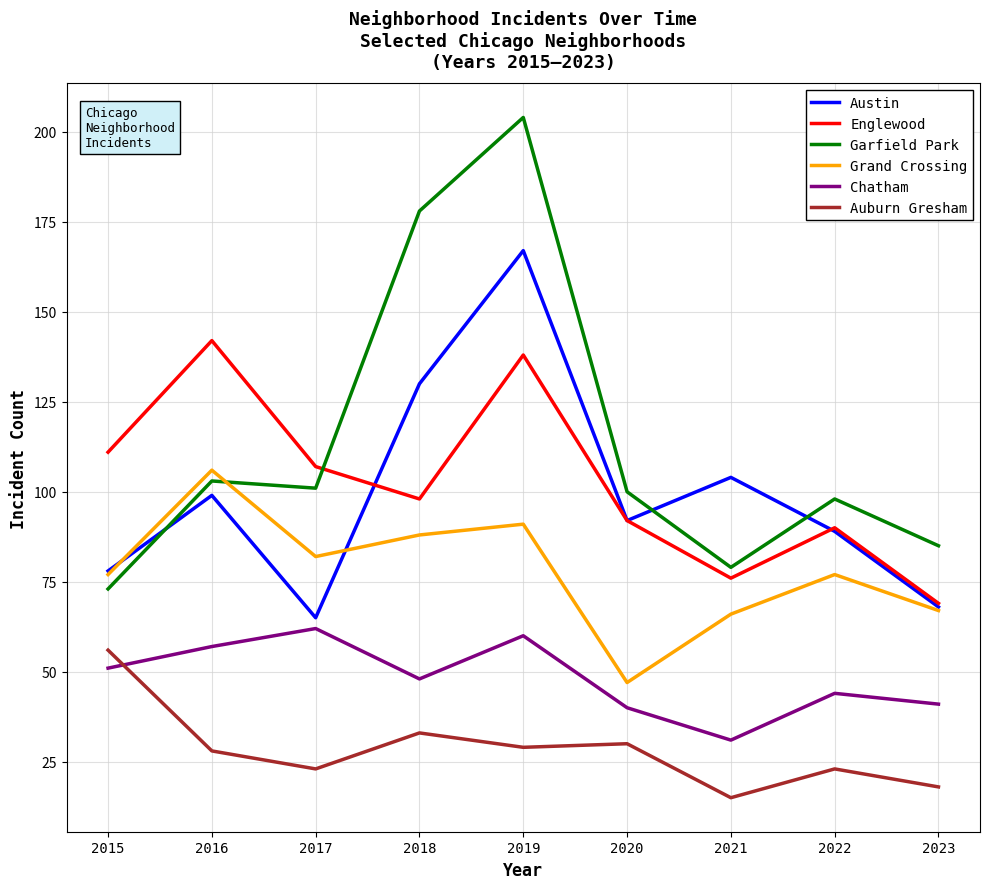

True or false: Englewood and Auburn Gresham intersect in this chart.

False